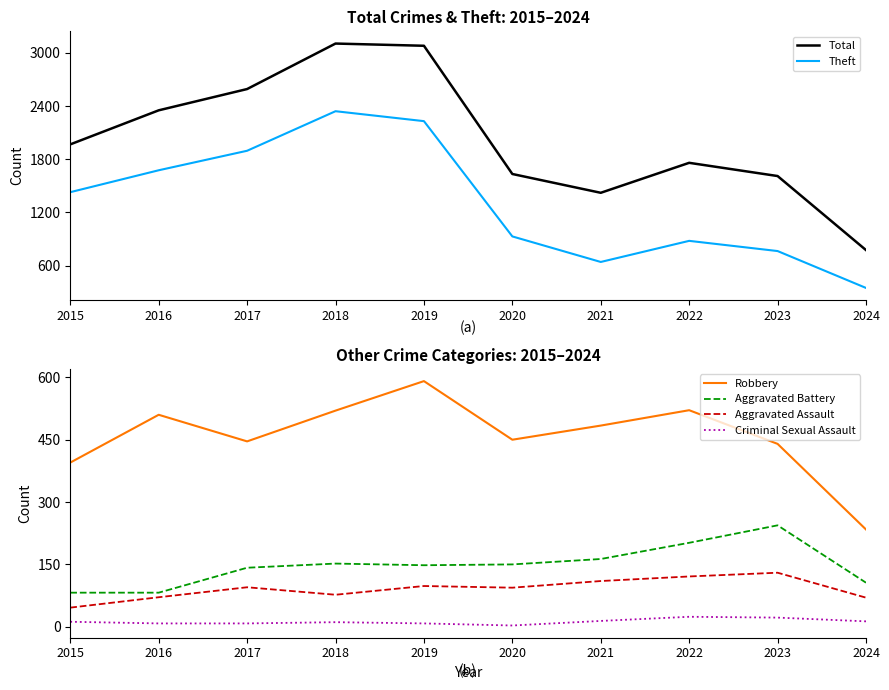

Which label corresponds to the smallest value in the chart?

2020